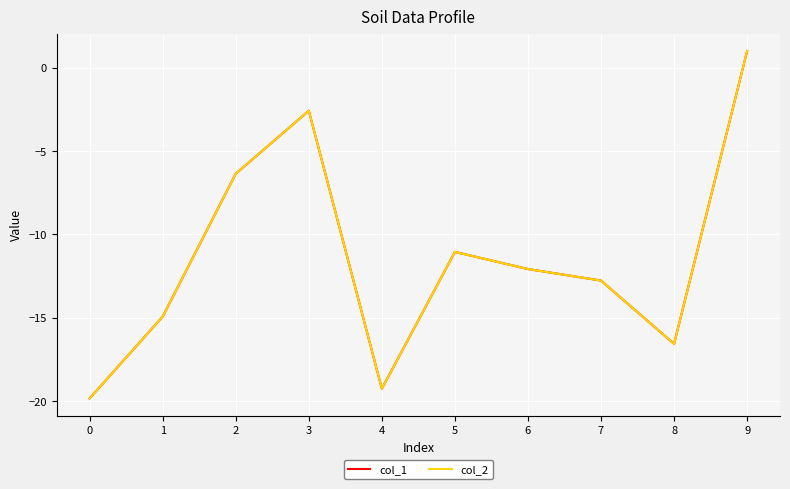

Is this an area chart (filled region under the line)?

No